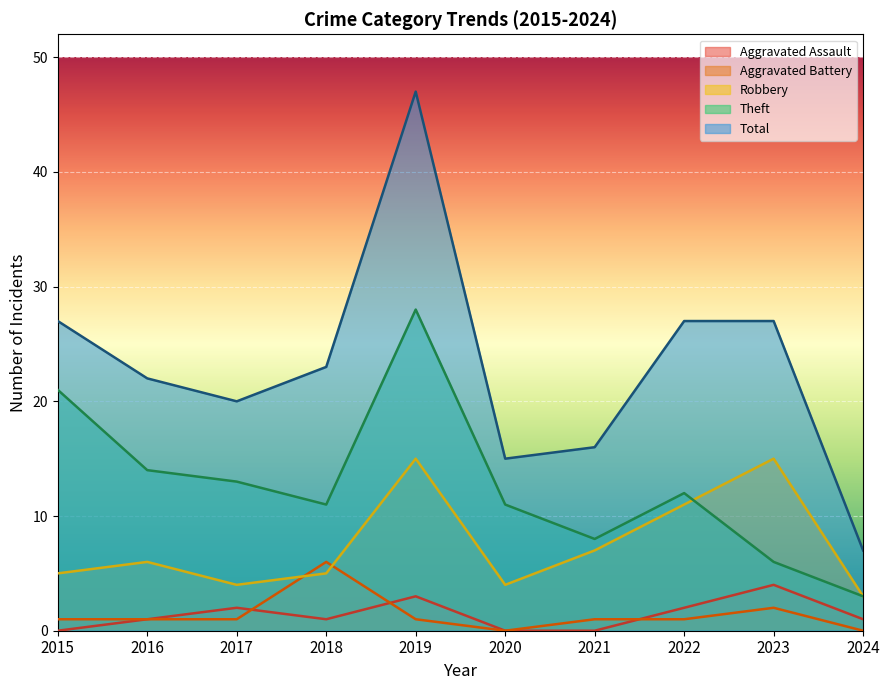

True or false: Theft and Aggravated Battery intersect in this chart.

False